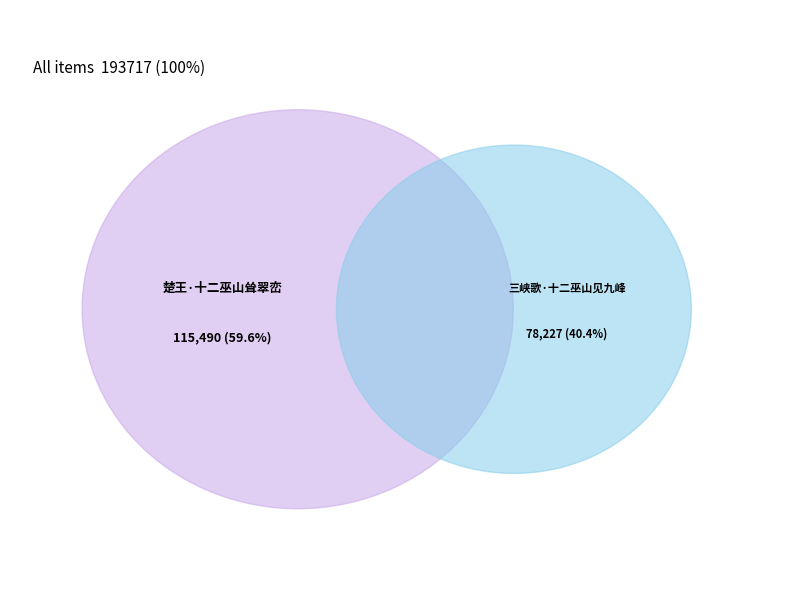

Does 楚王·十二巫山耸翠峦 account for over 50% of the chart?

Yes